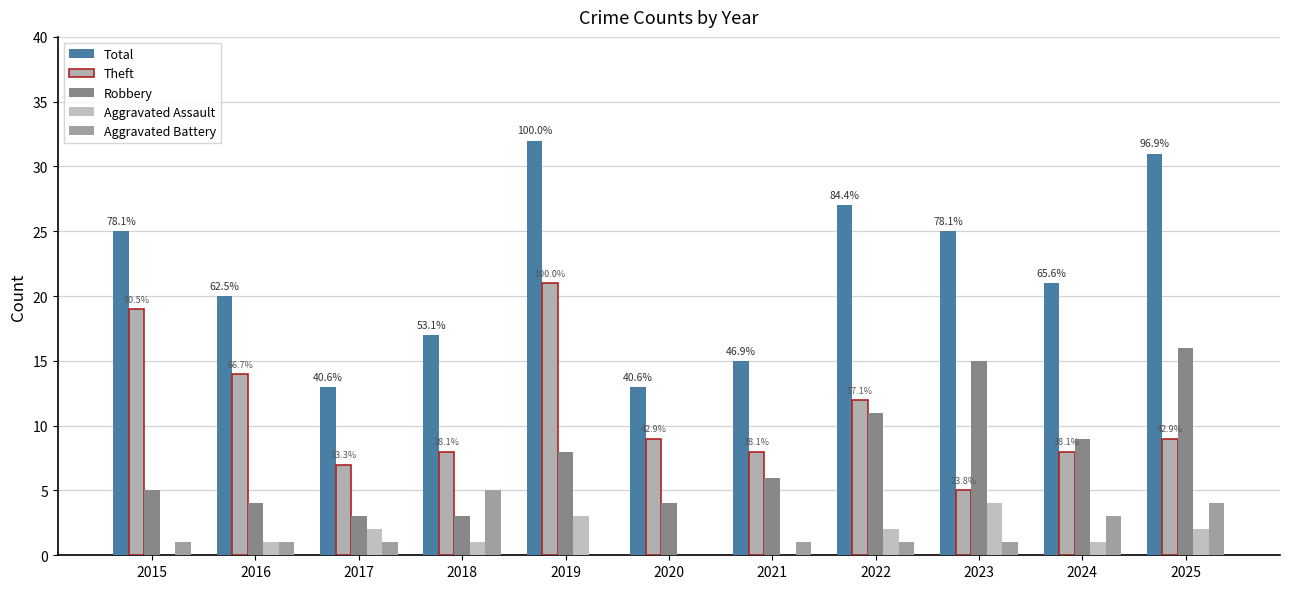

Which category has the highest value in the Aggravated Battery series?

2018